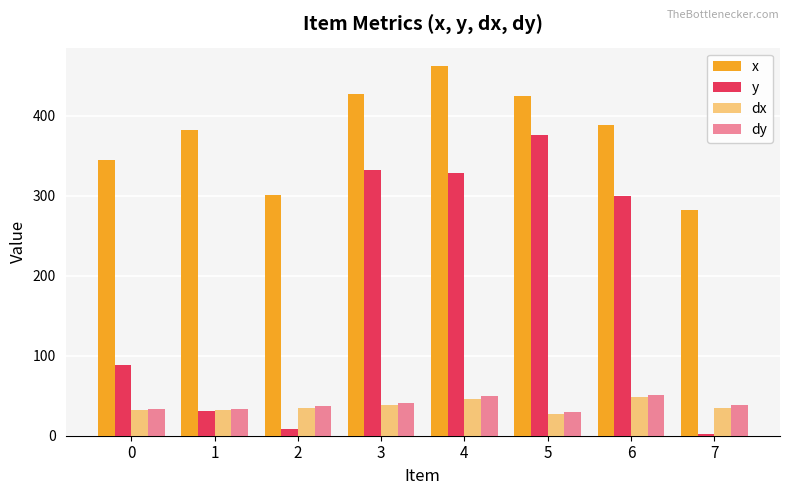

Is the value of dx at 4 greater than the value of dy at 2?

Yes